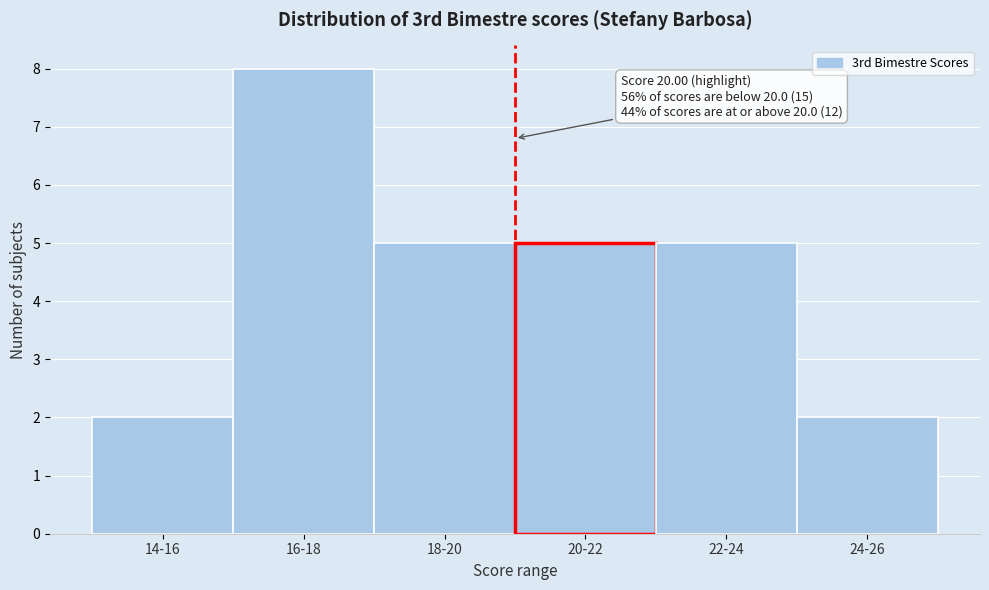

Reading left to right, what are all the values shown in this chart?

2	8	5	5	5	2